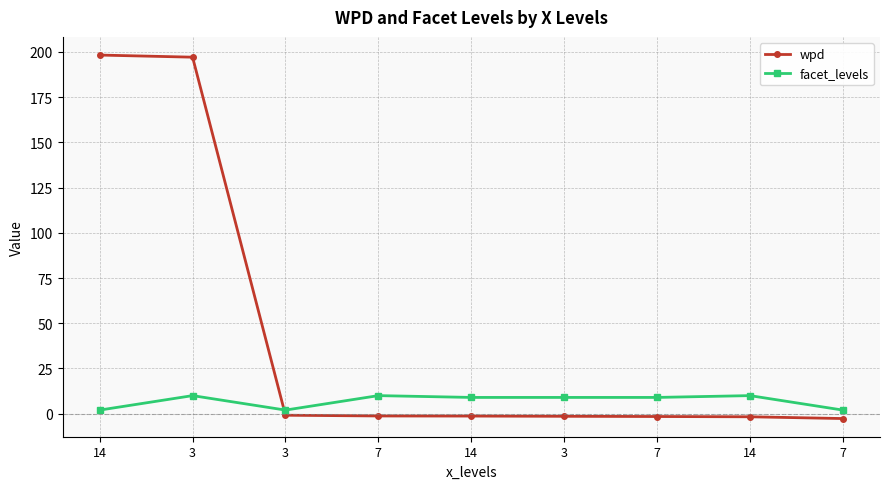

What are all the series names shown in the legend?

wpd, facet_levels